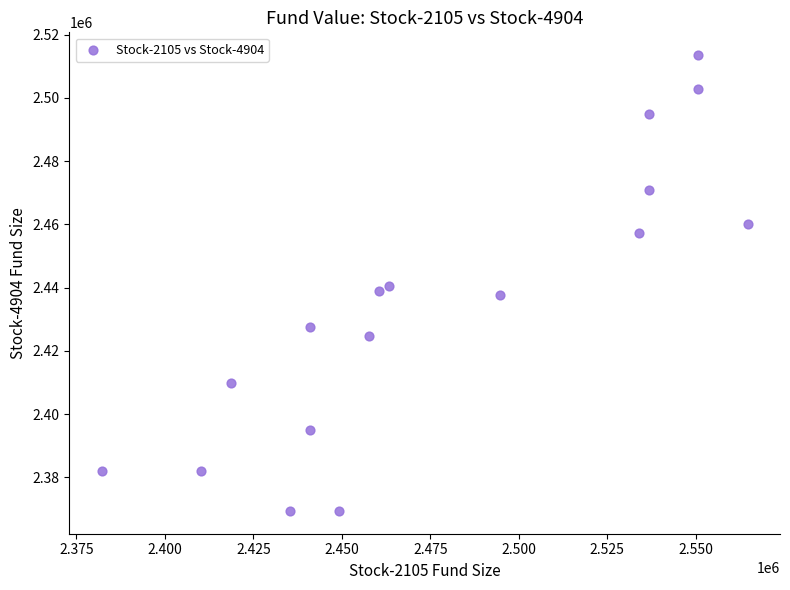

What is the range of X values (max minus min)?

182560